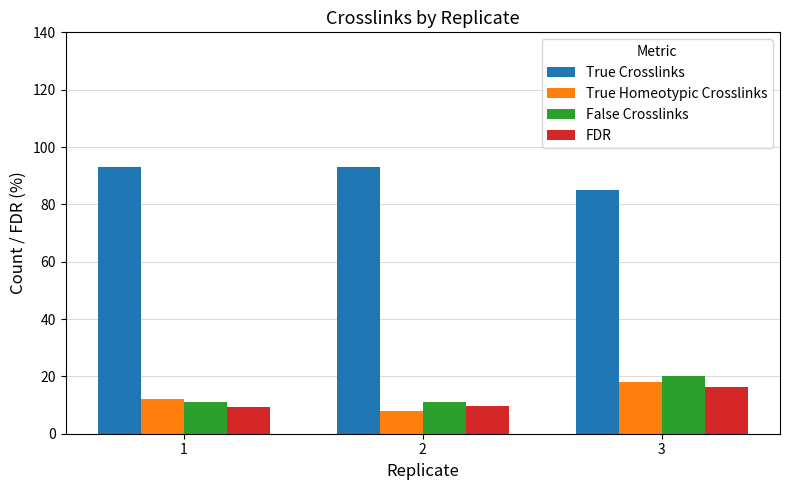

What is the difference between the second highest and minimum values in the True Homeotypic Crosslinks series?

4.0